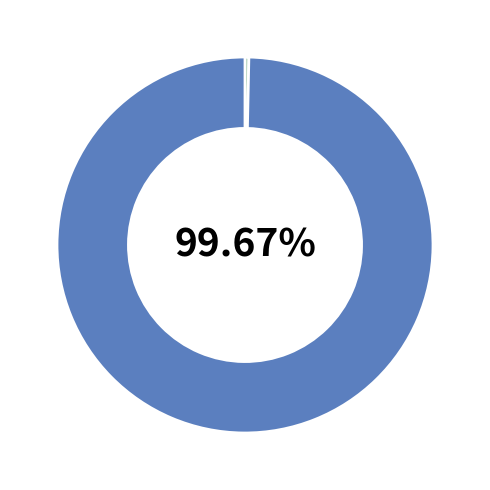

Is there a majority slice in this chart?

Yes